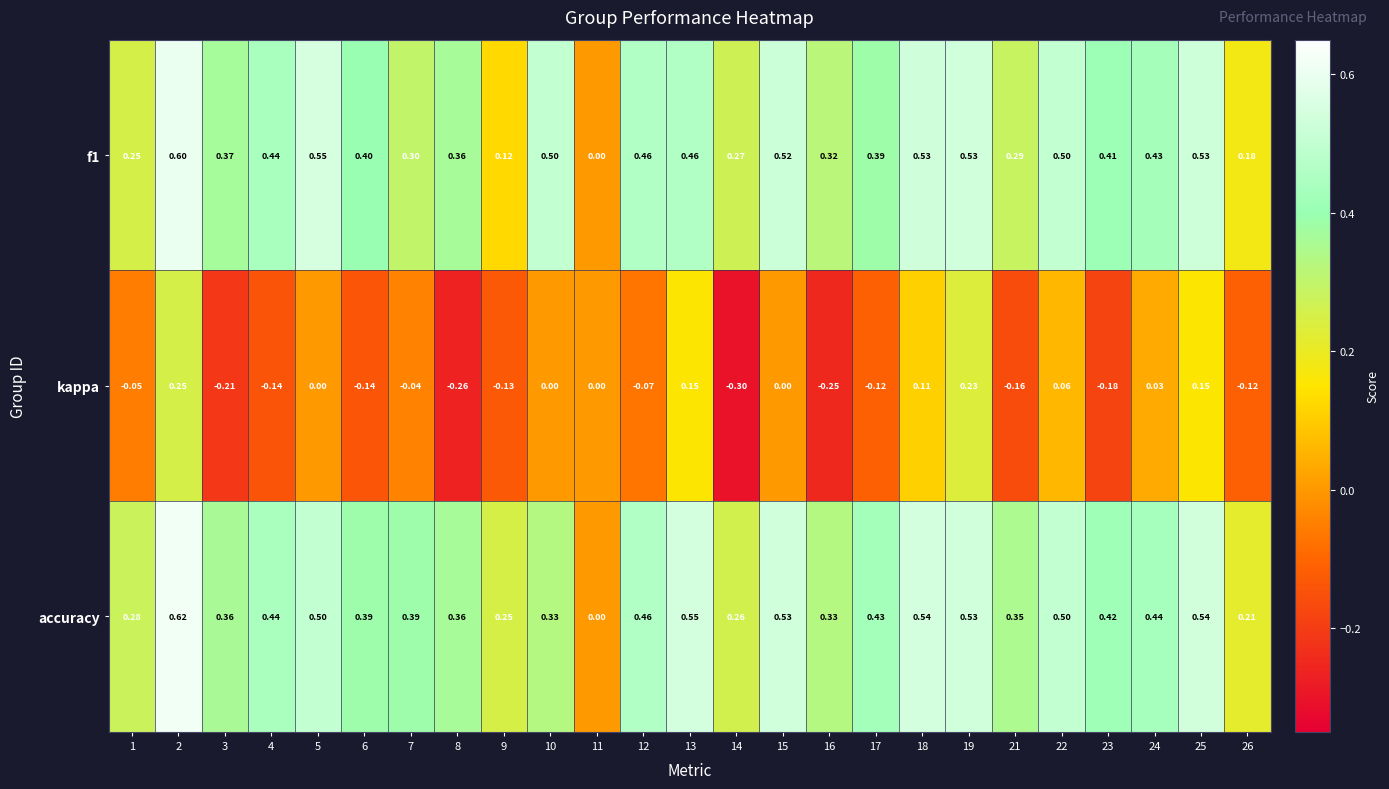

Between 2 and 12, which series saw the biggest shift?

kappa